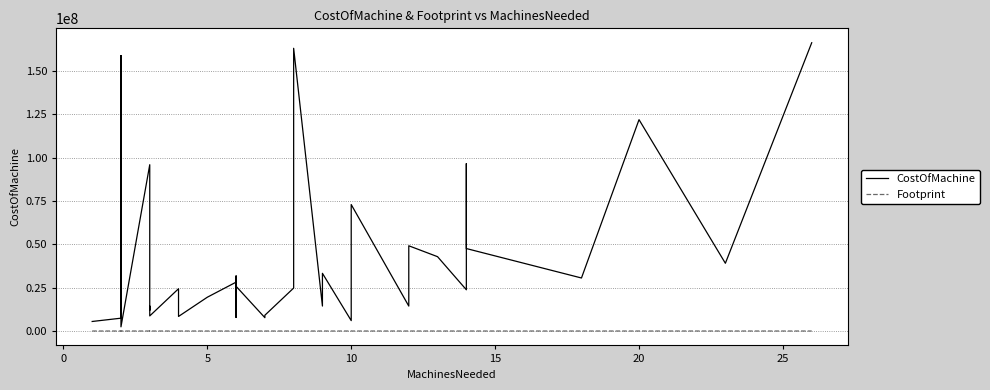

What are all the series names shown in the legend?

CostOfMachine, Footprint